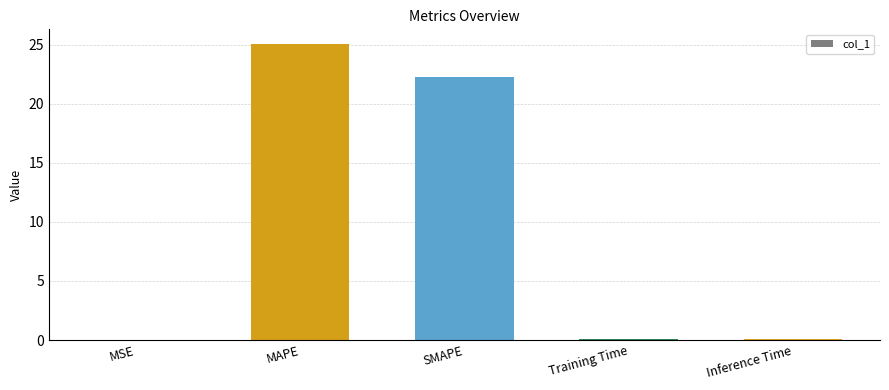

The chart shows a value of 0.1 at Training Time. True or false?

True